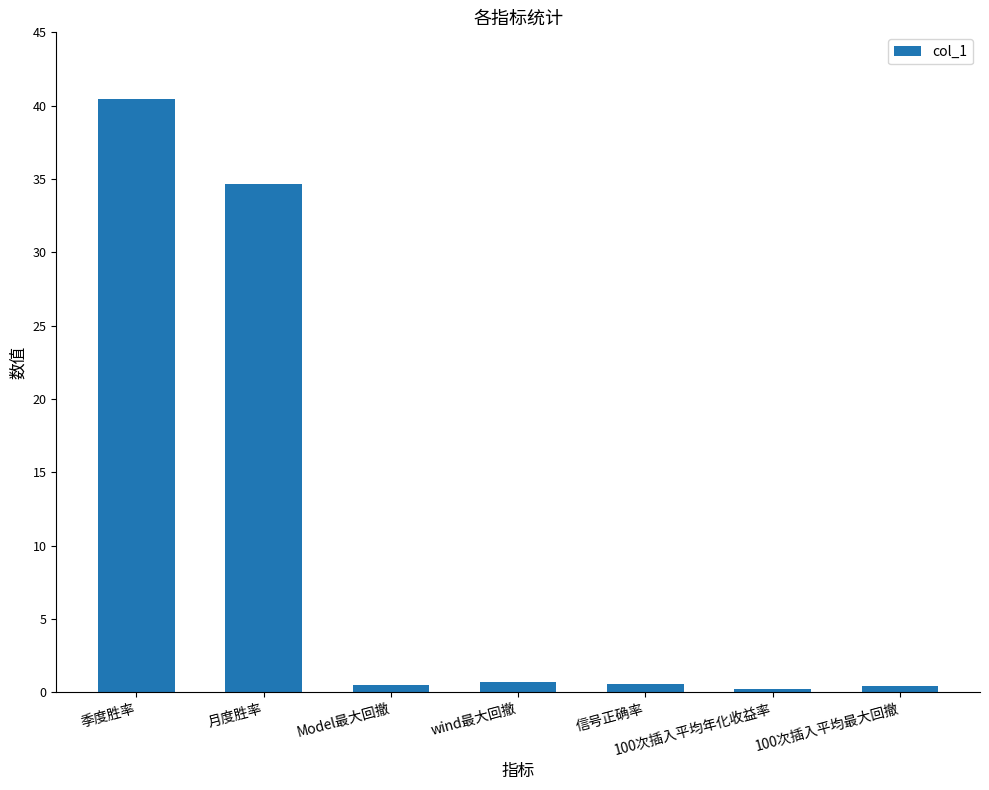

What is the difference between the second highest and second lowest values?

34.3